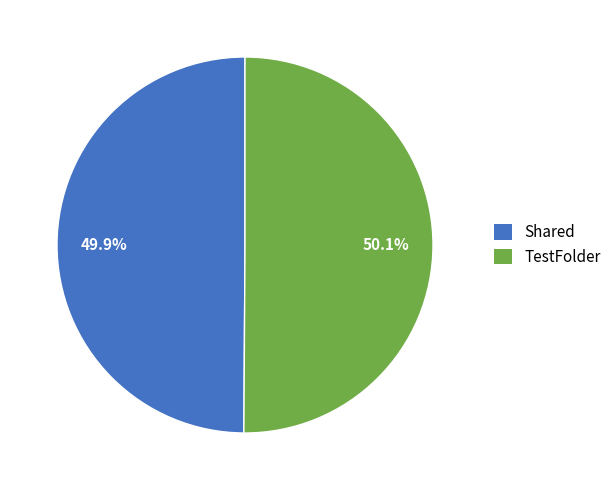

Does any single category account for the majority?

Yes